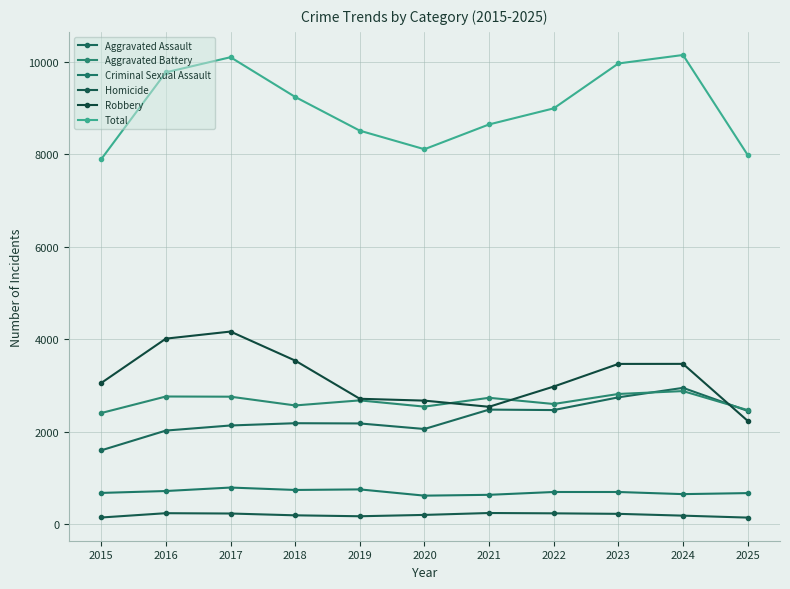

At which label does Homicide reach its peak?

2021